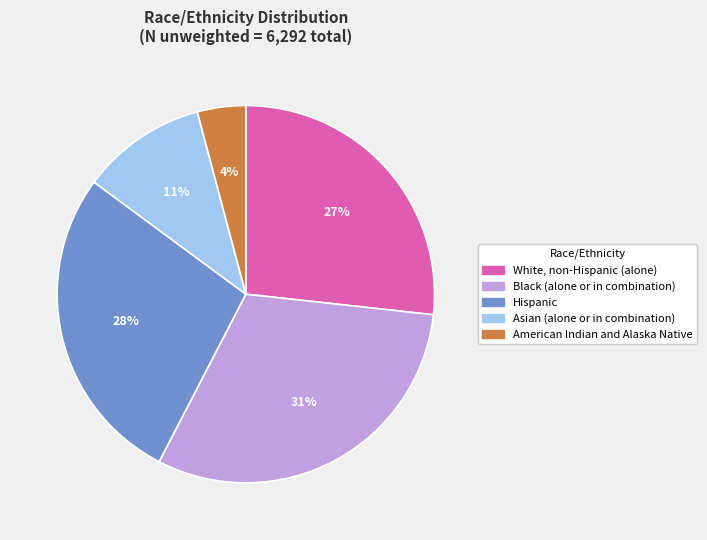

To the nearest percent, what percentage of the pie is Asian (alone or in combination)?

11%